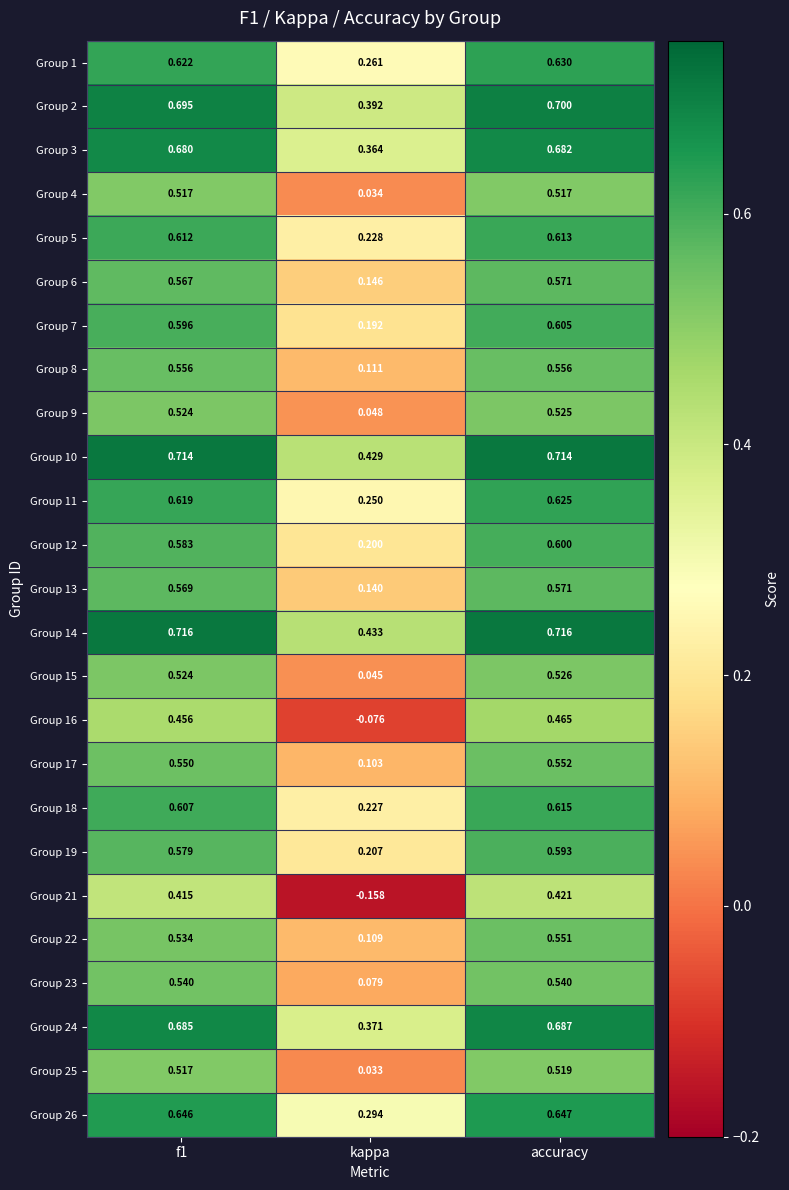

Which series has the largest total across all categories?

Group 14